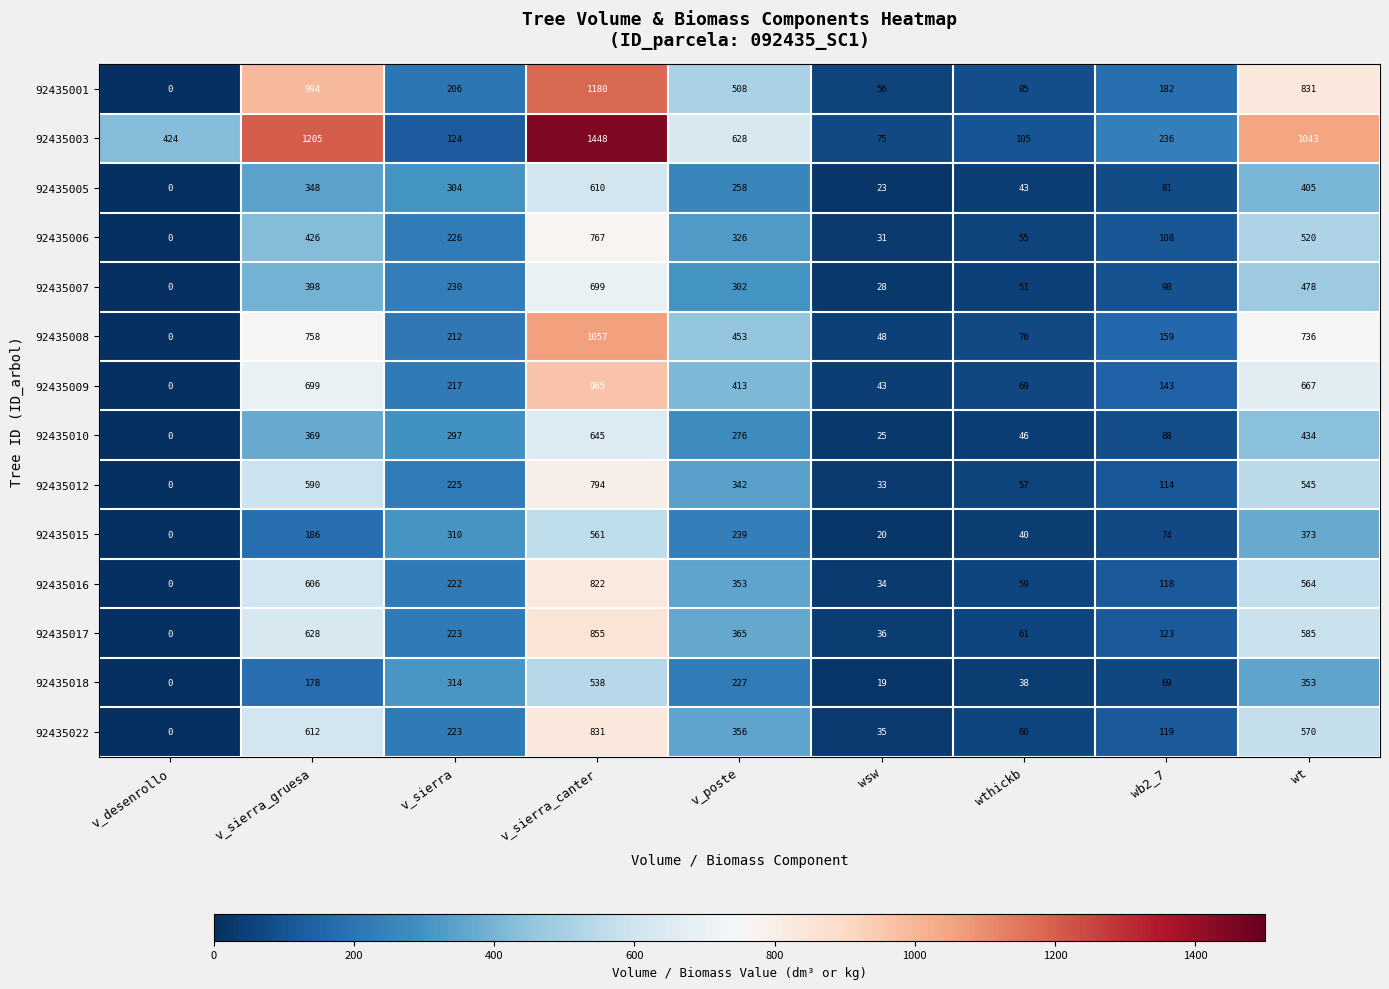

Rank the series by their maximum value, from lowest to highest.

92435018, 92435015, 92435005, 92435010, 92435007, 92435006, 92435012, 92435016, 92435022, 92435017, 92435009, 92435008, 92435001, 92435003